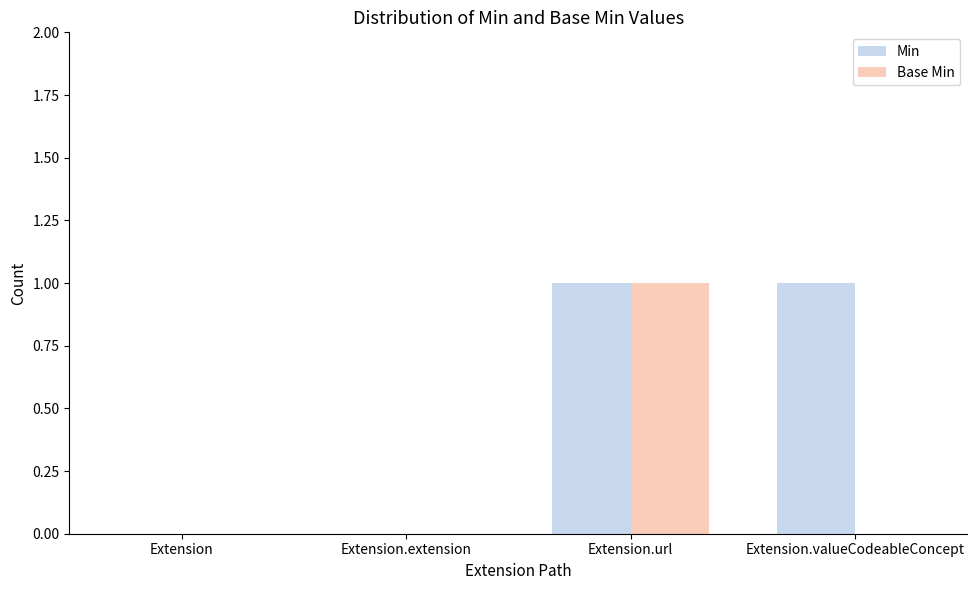

How many data points does each series have?

4